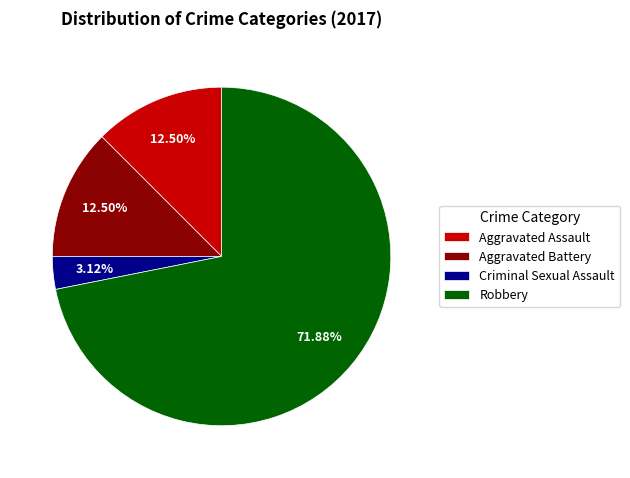

Is it true that Criminal Sexual Assault is 3% of the pie?

True